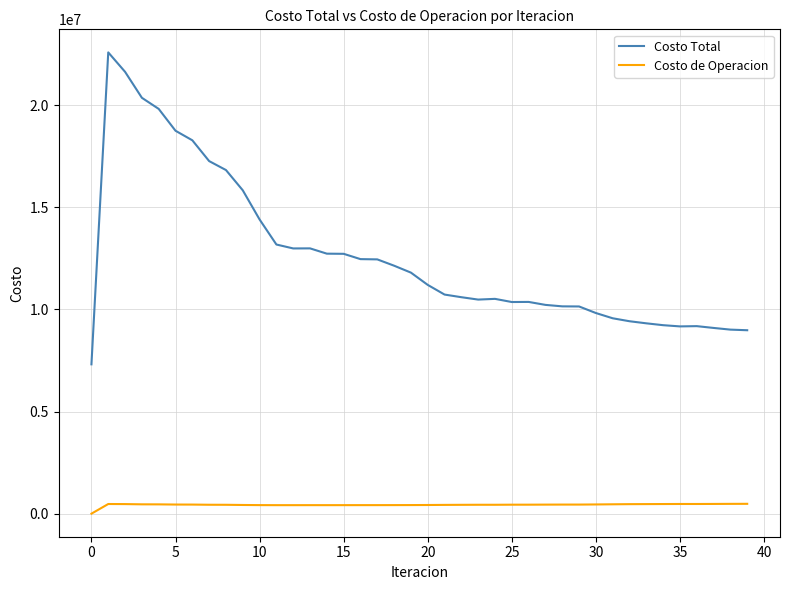

Which series has the widest spread of values?

Costo Total